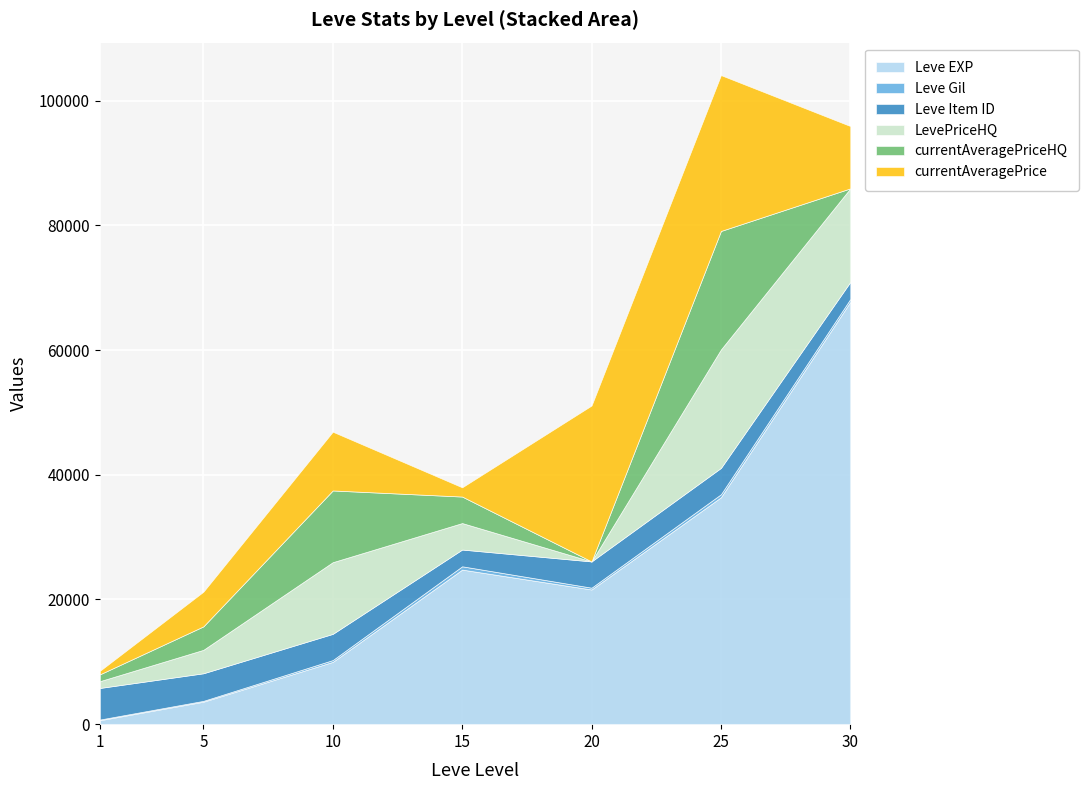

What is the sum of all Leve EXP values?

164730